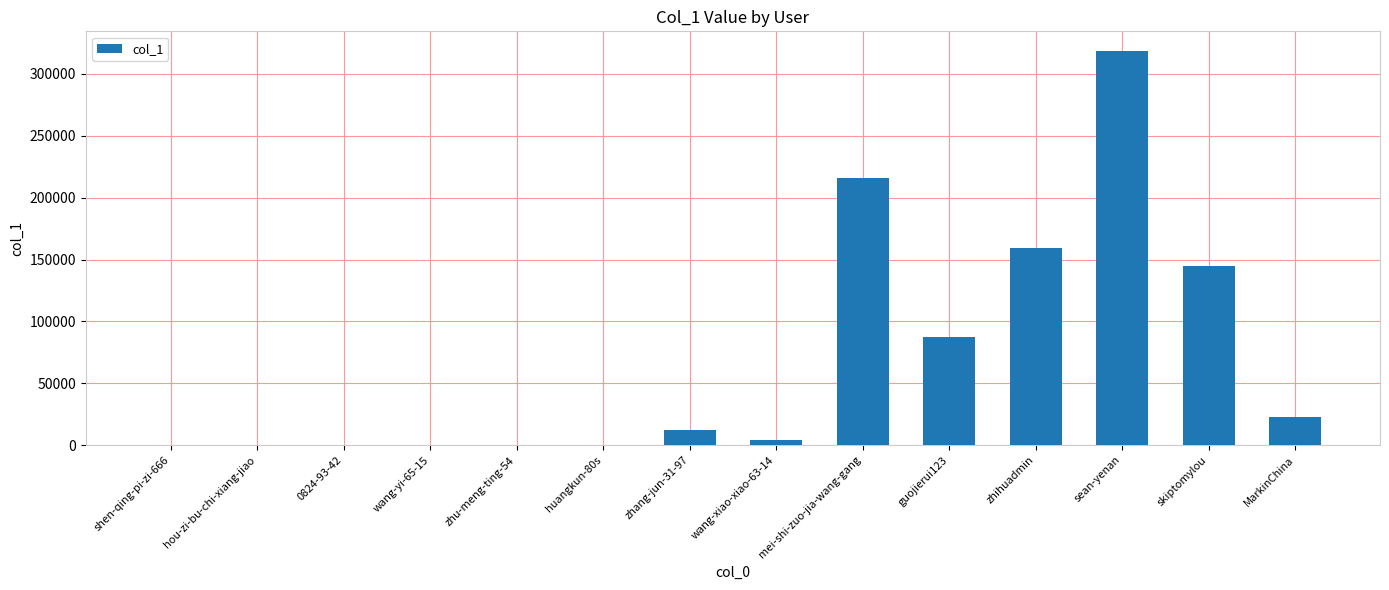

Are the bars grouped side by side (vs. stacked)?

No